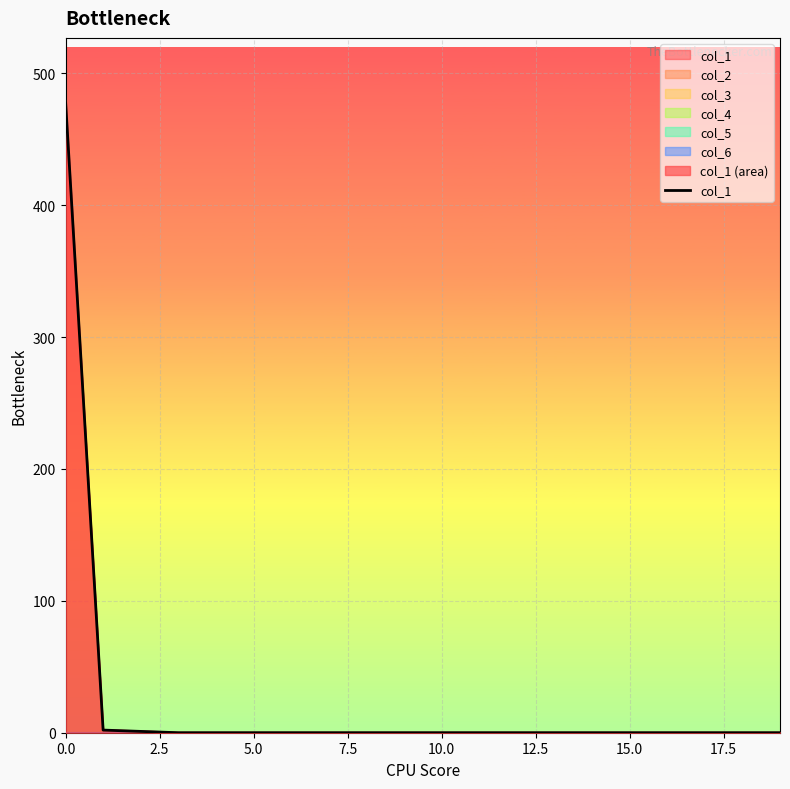

Reading right to left, what are all the values shown in this chart?

0	0	0	0	0	0	0	0	0	0	0	0	0	0	0	0	0	1	2	479